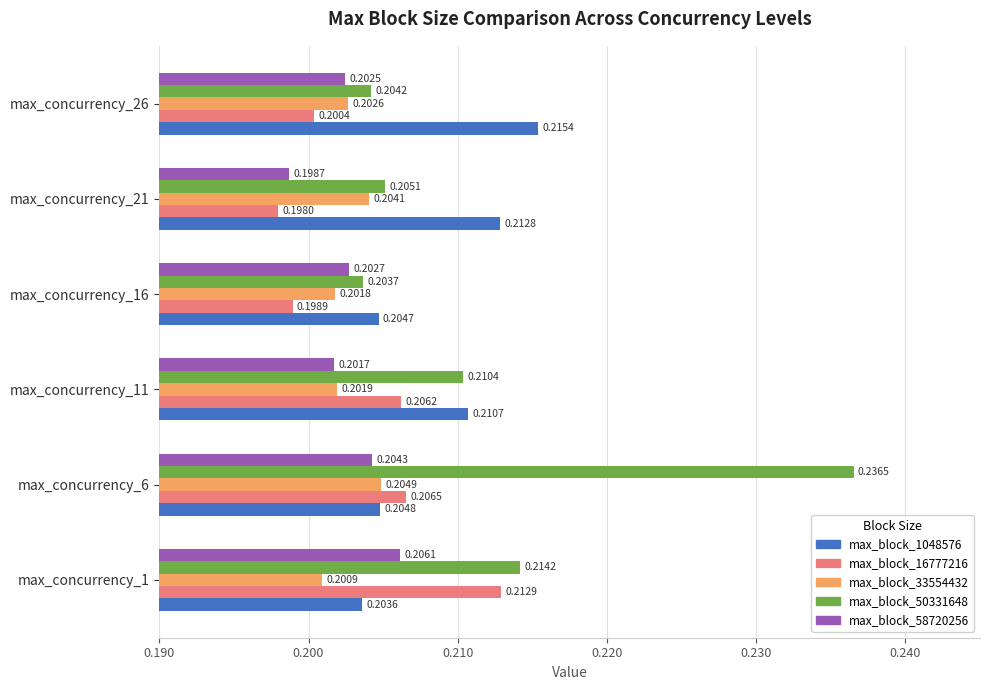

At max_concurrency_16, list the series in order from smallest to largest.

max_block_16777216, max_block_33554432, max_block_58720256, max_block_50331648, max_block_1048576